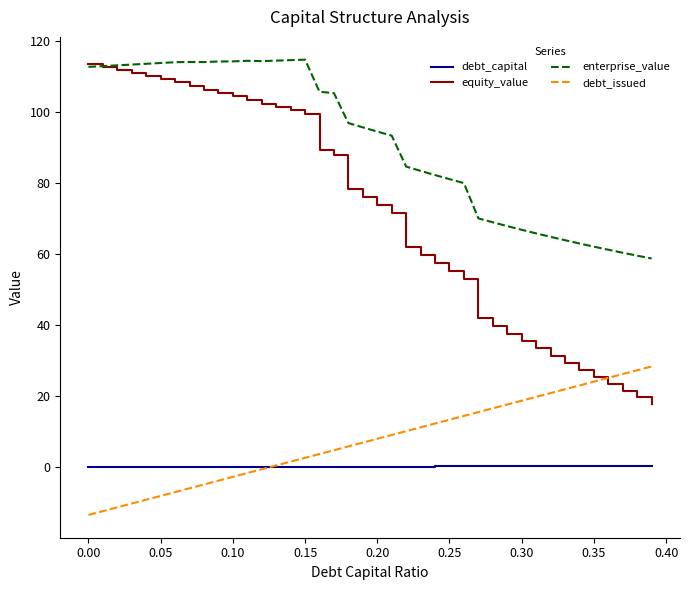

True or false: debt_issued and enterprise_value cross at least once.

False